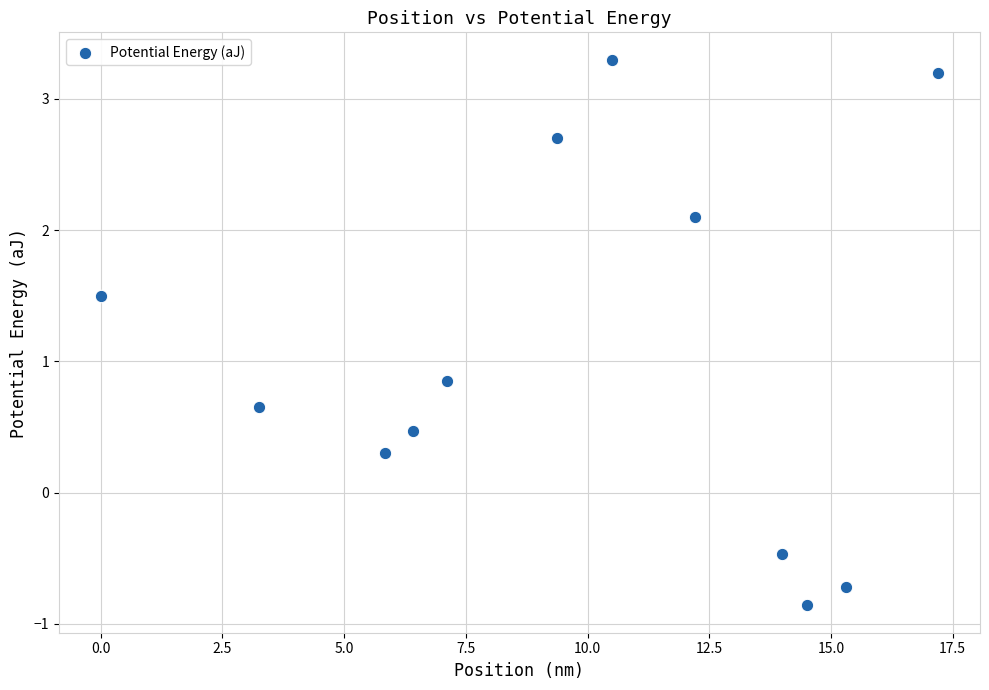

What is the range of X values (max minus min)?

17.2